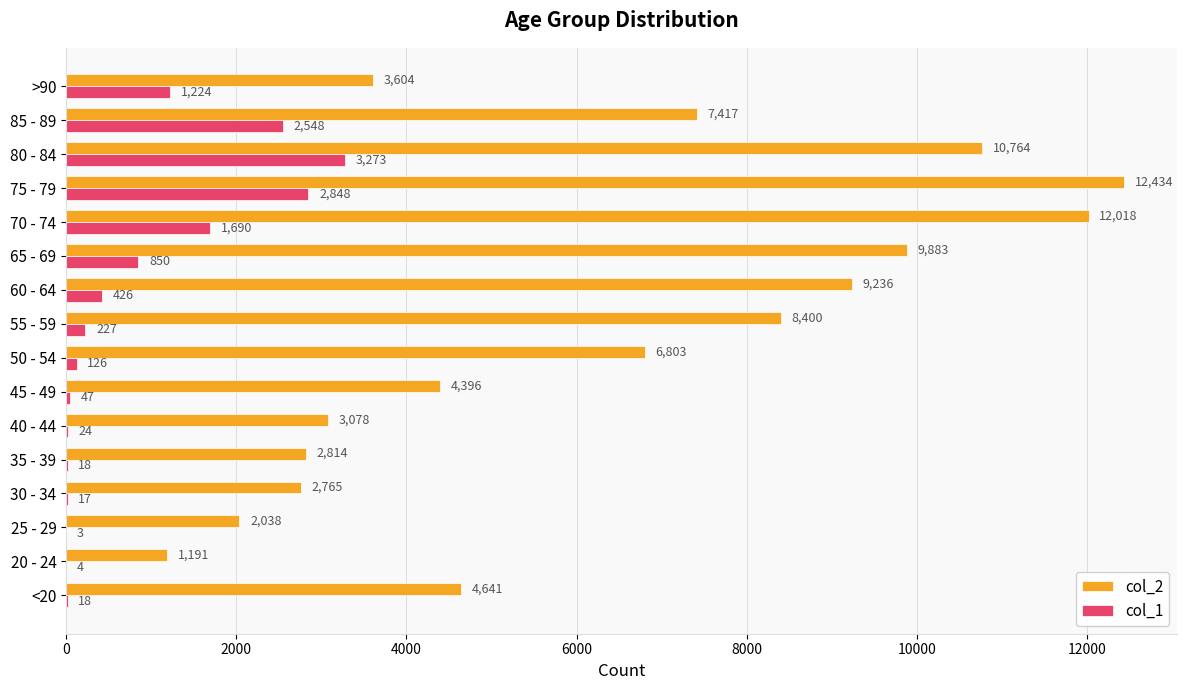

What is the sum of all col_2 values?

101482